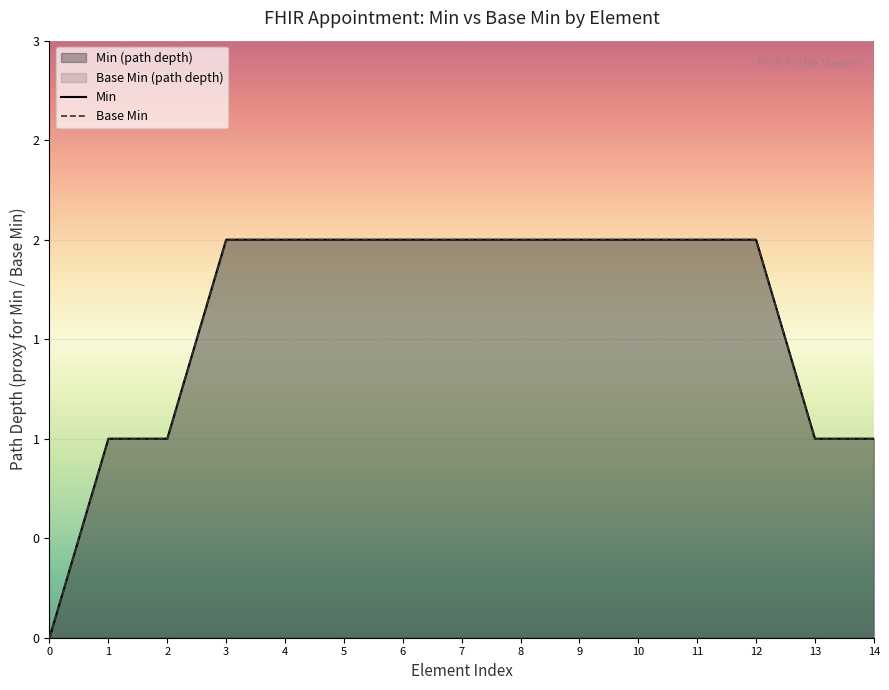

The value of Min at 11 is 3. True or false?

False